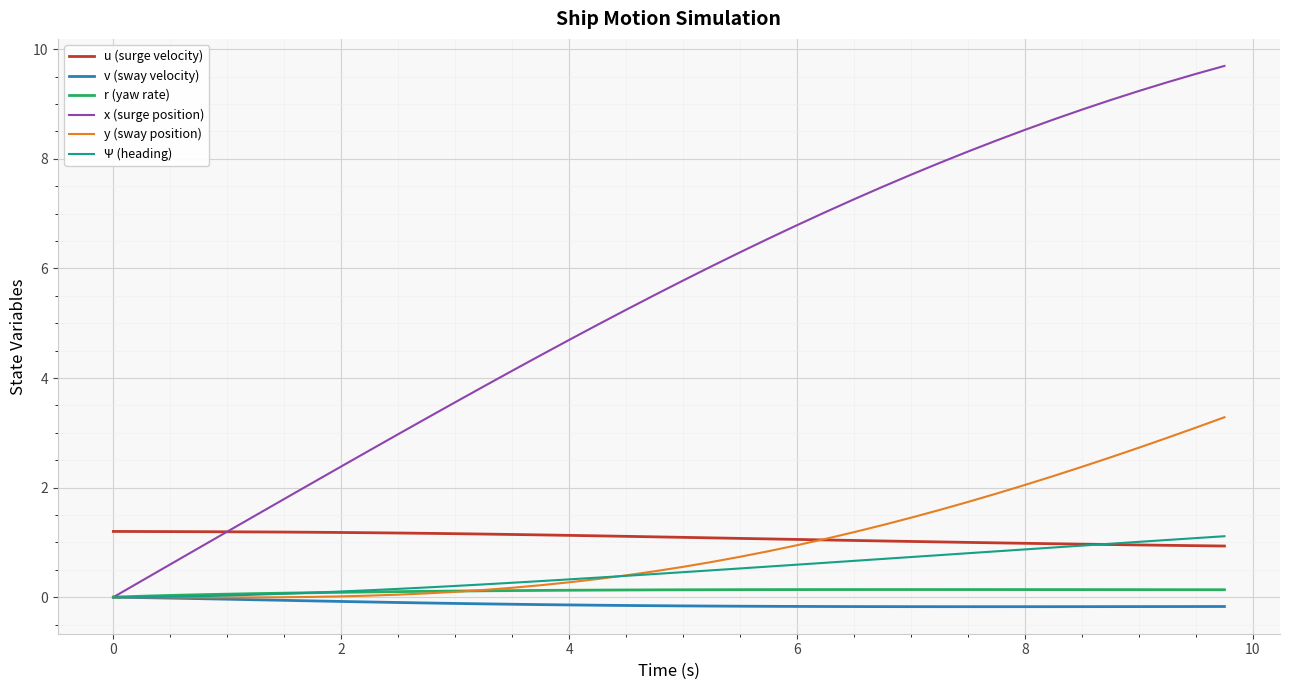

What is the greatest value displayed?

9.7